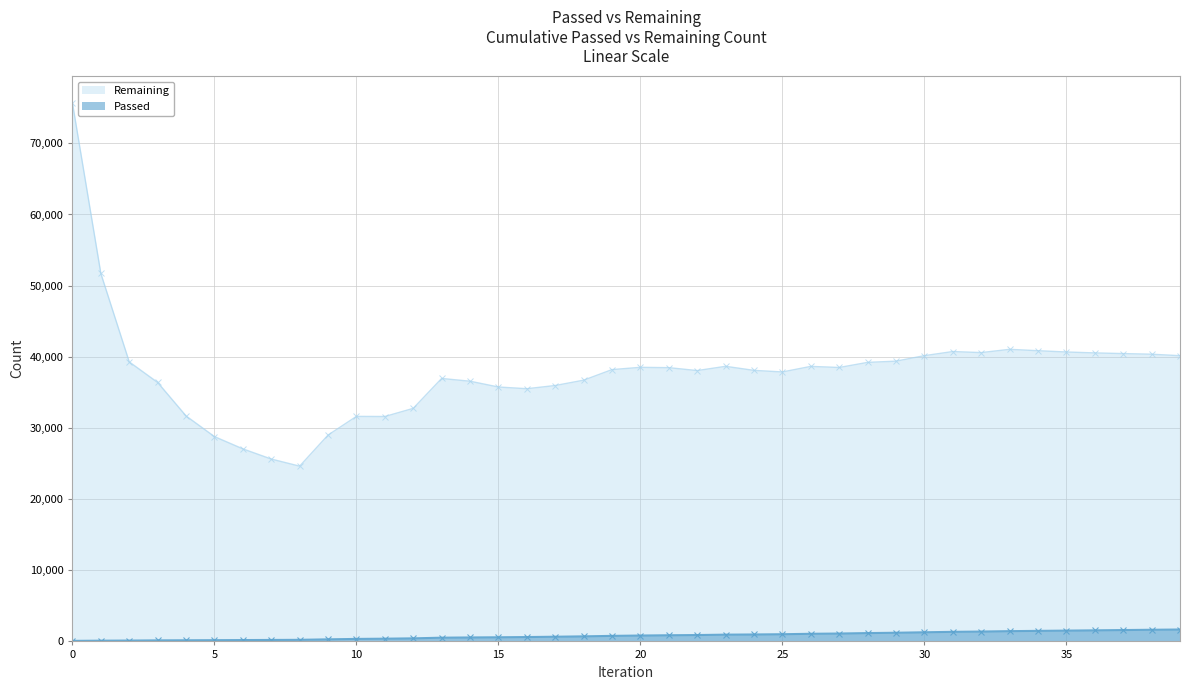

What are all the series names shown in the legend?

Remaining, Passed